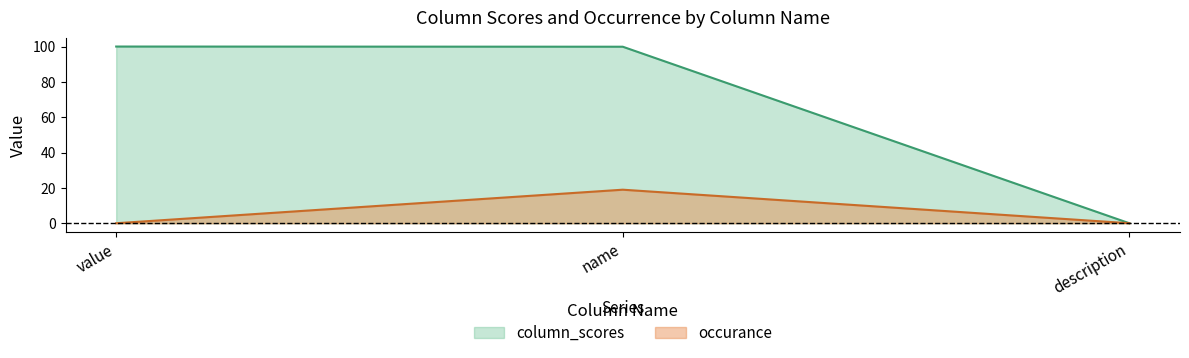

Which series has the largest range (max minus min)?

column_scores